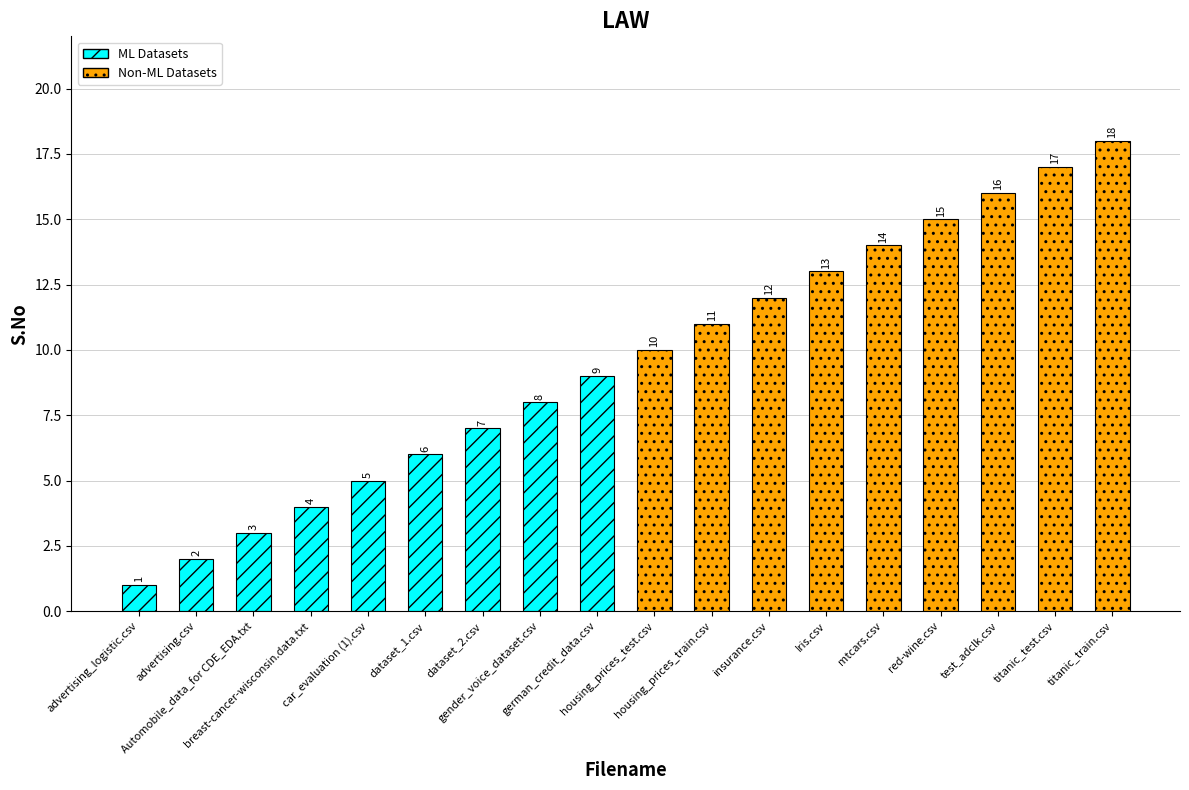

What is the minimum value shown in the chart?

1